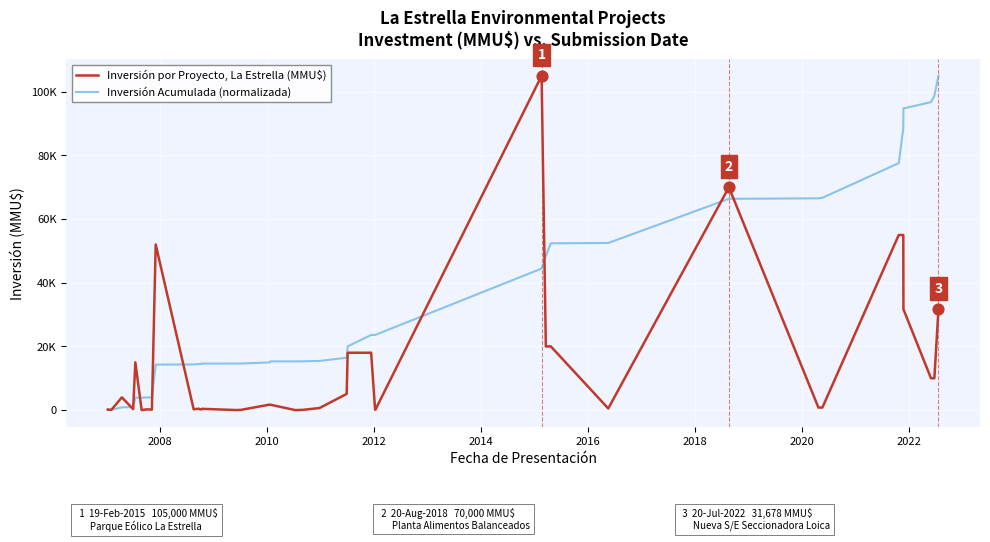

Which series reaches the minimum Y coordinate?

Inversión por Proyecto, La Estrella (MMU$)